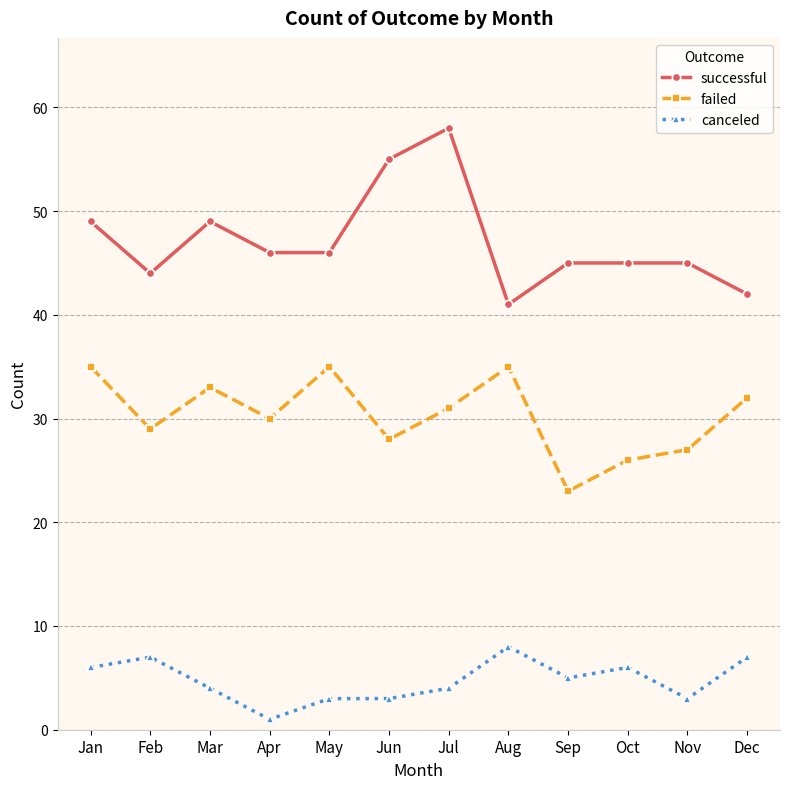

How many lines are shown in the chart?

3